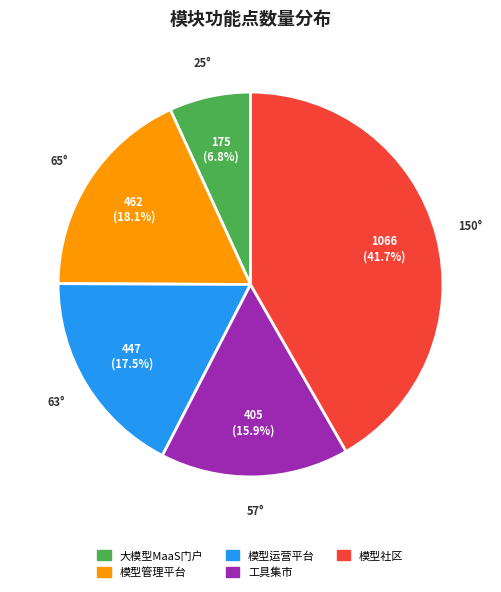

Count the number of slices in the pie.

5